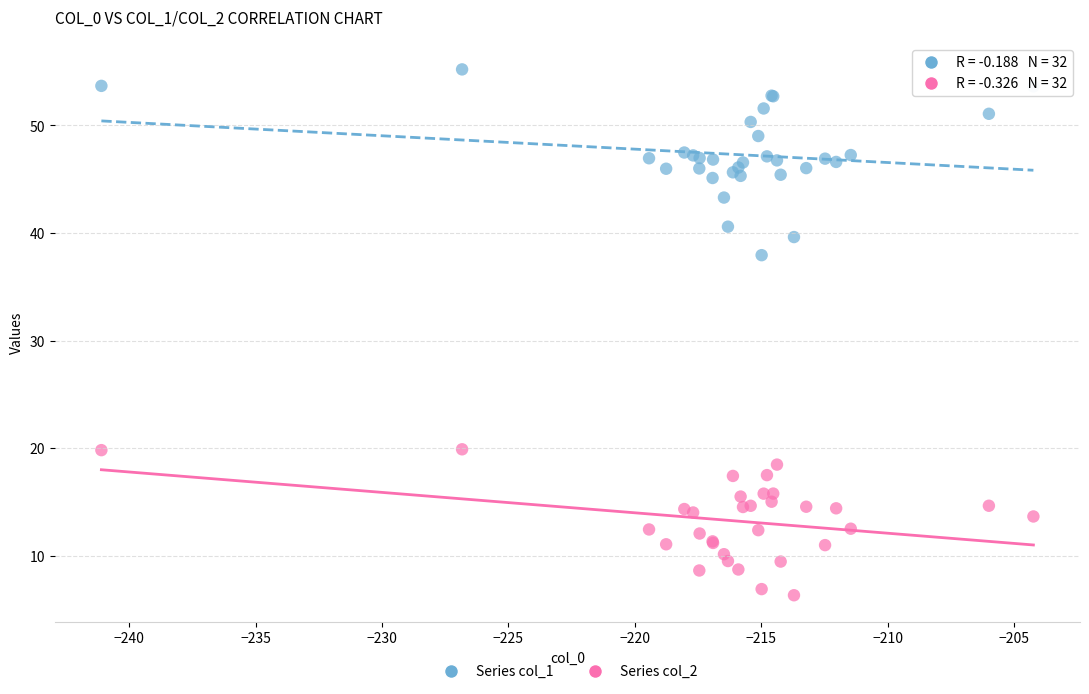

Which series contains the highest Y value?

Series col_1